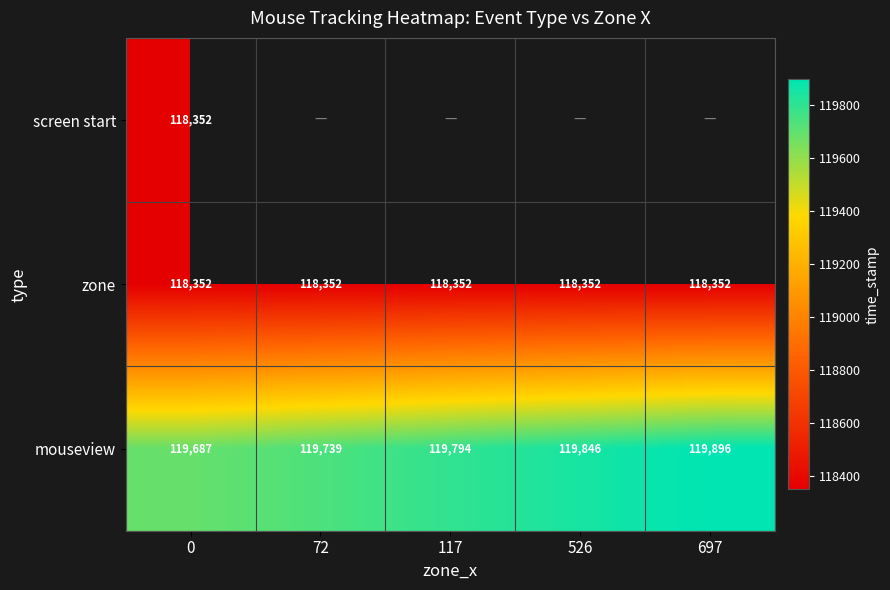

How many mouseview values are between 119739 and 119846?

3